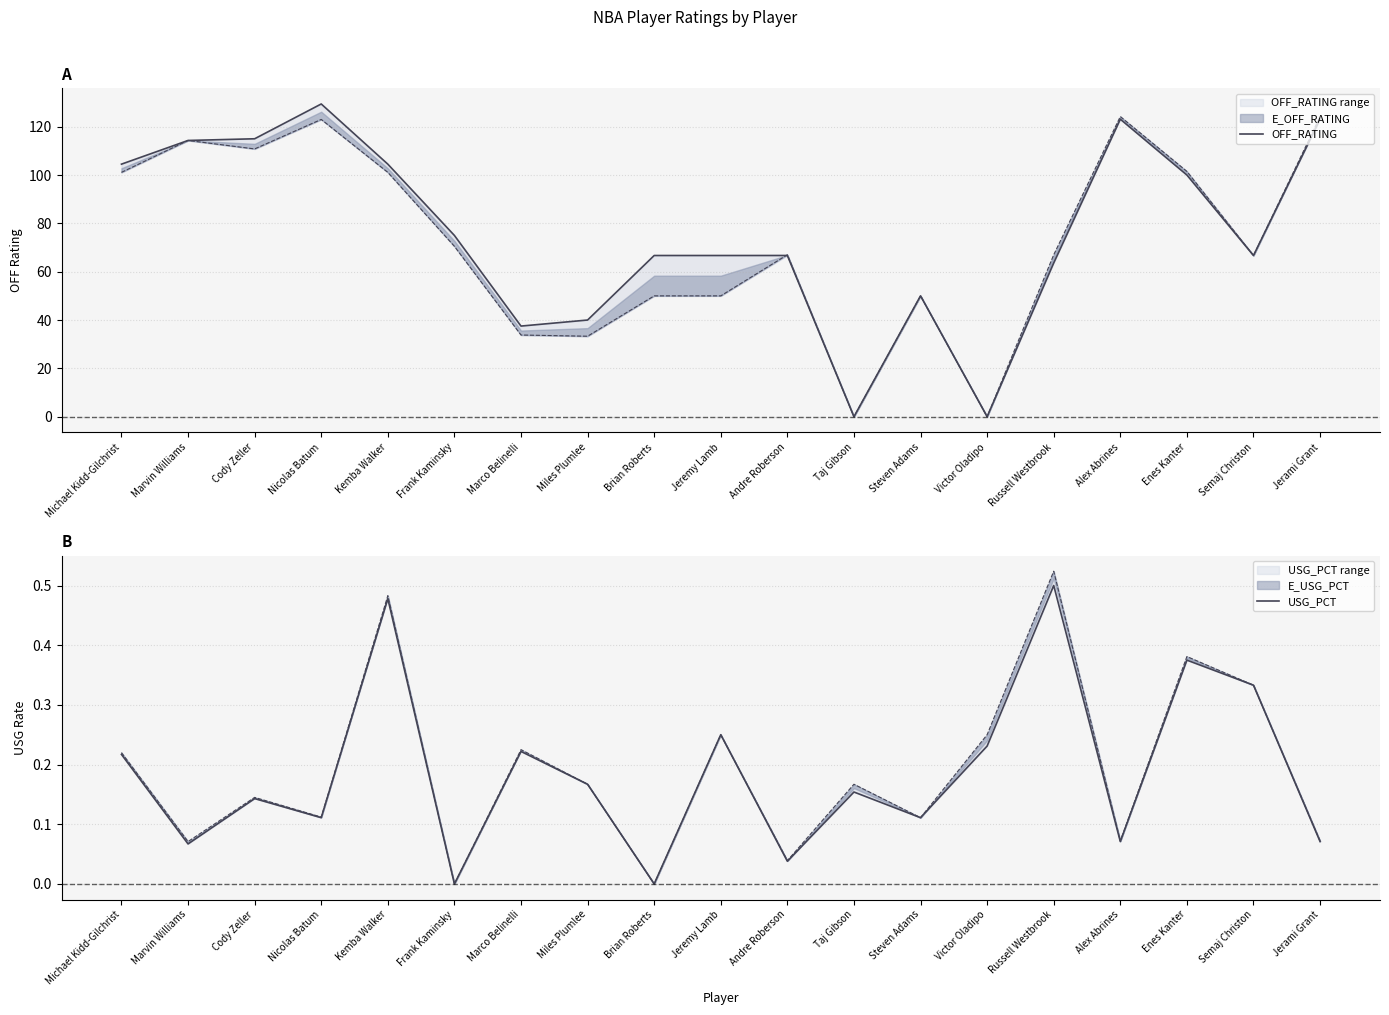

In OFF_RATING, how many points are higher than both neighbors (excluding endpoints)?

3